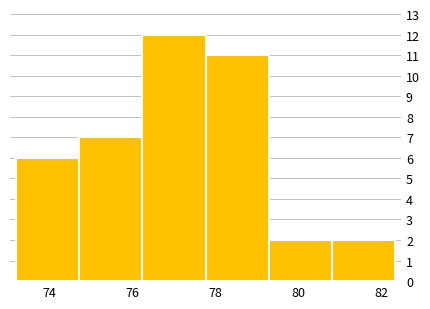

Reading left to right, transcribe this chart: for each bar, give the range it covers on the x-axis and its height. Neither the bar edges nor the heights are printed on the chart, so give them approximately, as read against the axes.

73.2 to 74.8: 6
74.8 to 76.2: 7
76.2 to 77.8: 12
77.8 to 79.2: 11
79.2 to 80.8: 2
80.8 to 82.4: 2